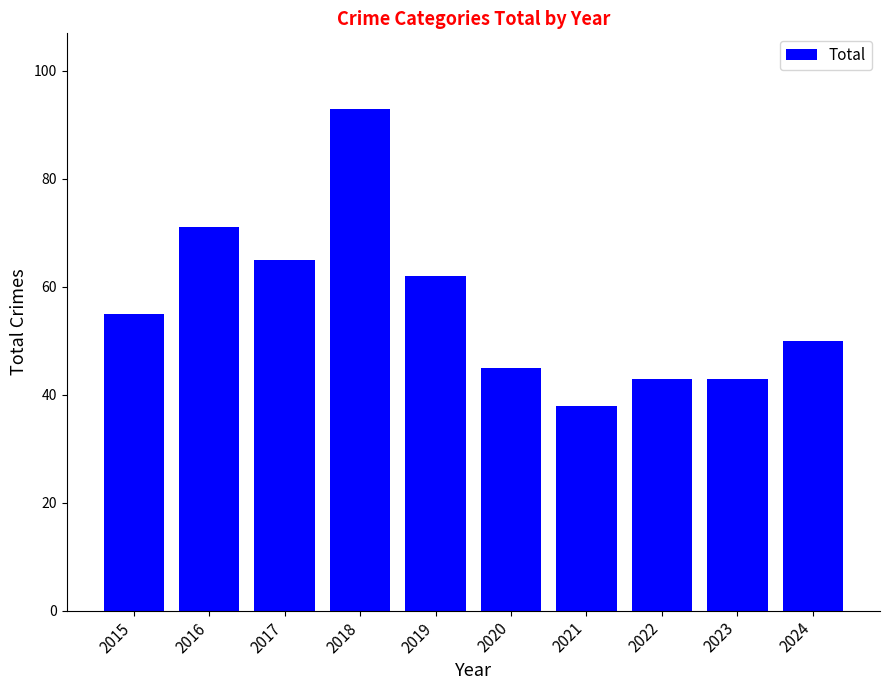

Reading left to right, transcribe all the data shown in this chart.

2015=55	2016=71	2017=65	2018=93	2019=62	2020=45	2021=38	2022=43	2023=43	2024=50